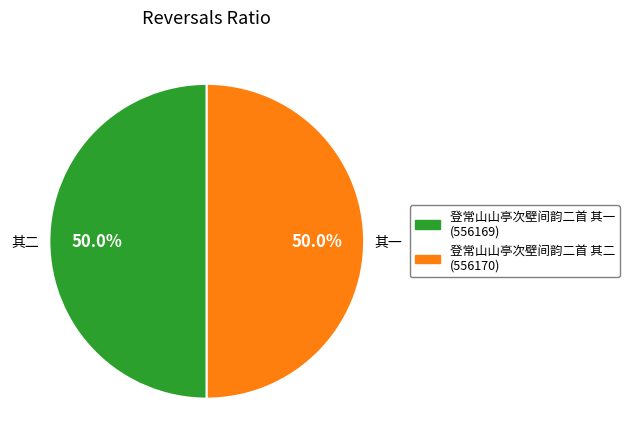

What is the ratio of the value at 登常山山亭次壁间韵二首 其一 (556169) to the value at 登常山山亭次壁间韵二首 其二 (556170)?

1.0